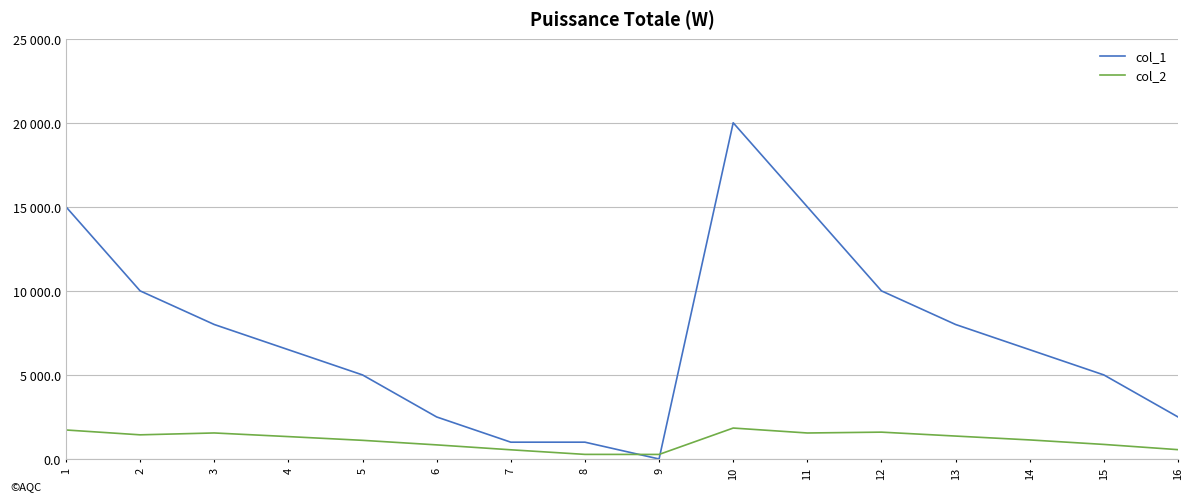

Between 1 and 16, which is larger?

1